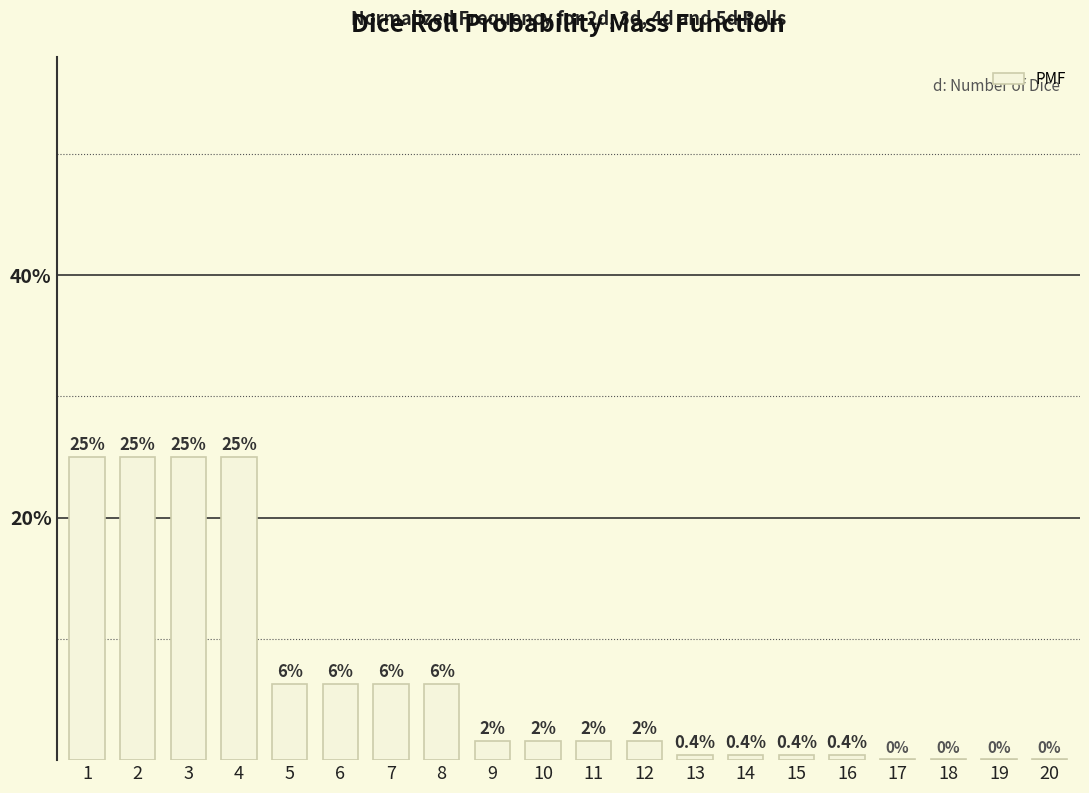

Which label corresponds to the largest value in the chart?

1